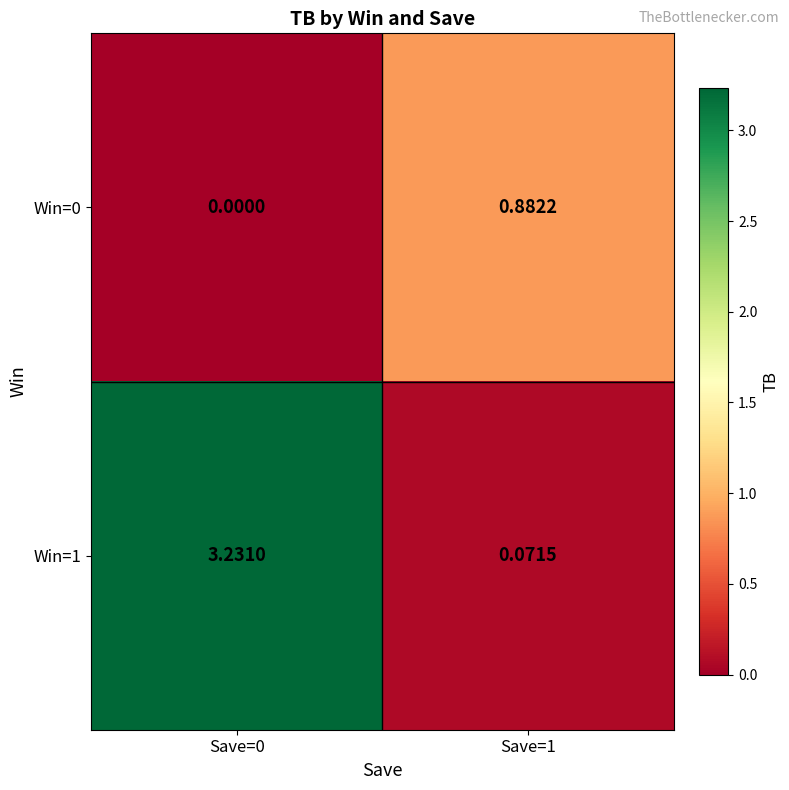

Is the value of Win=0 at Save=1 greater than the value of Win=1 at Save=1?

Yes